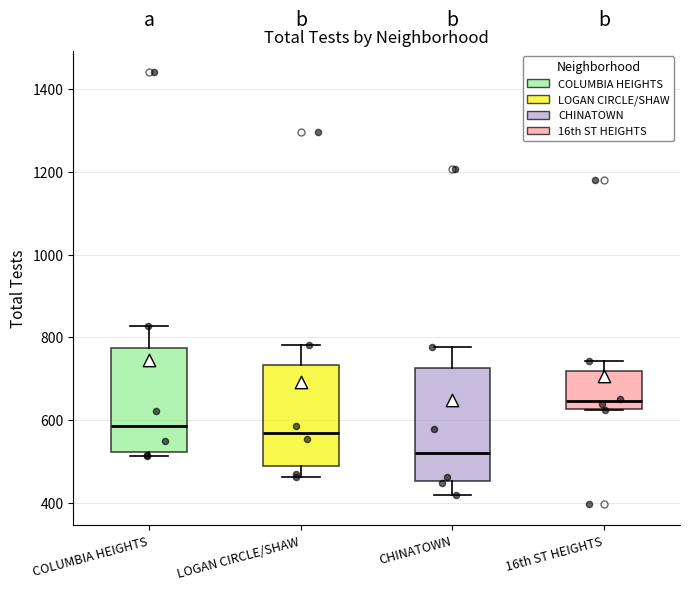

Reading left to right, read every box against the y-axis: the position of its median line, the range the box covers, and the ends of its whiskers. The values are not printed on the chart, so give them approximately, as read against the axis.

COLUMBIA HEIGHTS: median 580, box 520 to 780, whiskers 520 (just below the box's lower edge) to 820
LOGAN CIRCLE/SHAW: median 580, box 500 to 740, whiskers 460 to 780
CHINATOWN: median 520, box 460 to 720, whiskers 420 to 780
16th ST HEIGHTS: median 640, box 620 to 720, whiskers 620 to 740